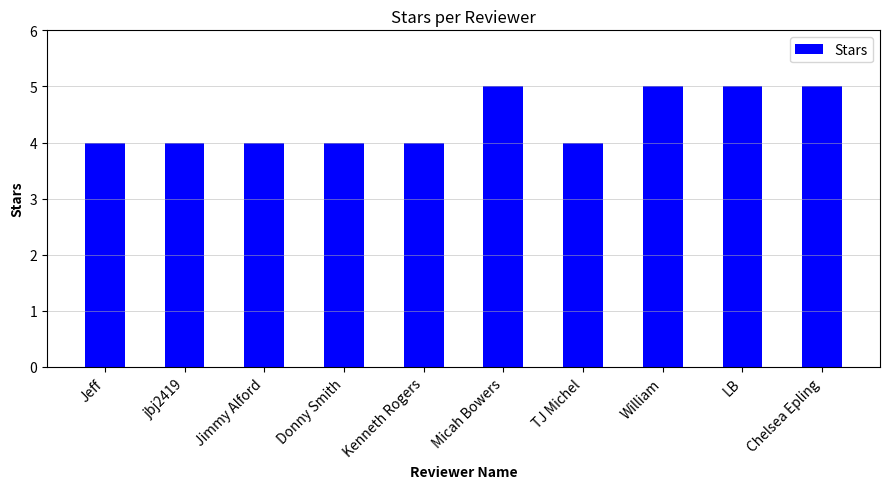

Count the number of categories in the chart.

10